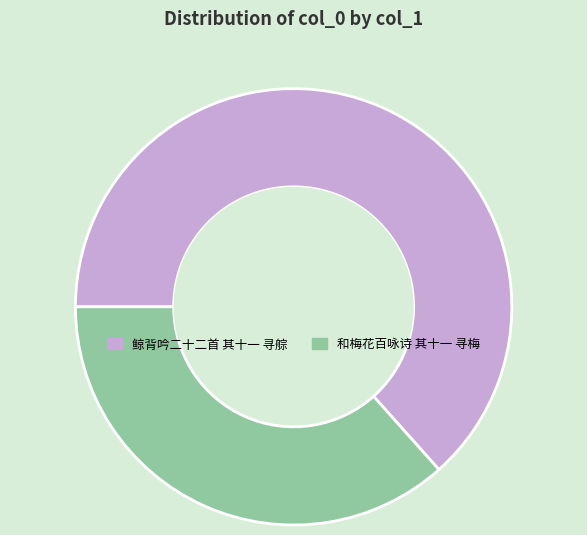

What is the largest slice in the pie chart?

鲸背吟二十二首 其十一 寻䑸